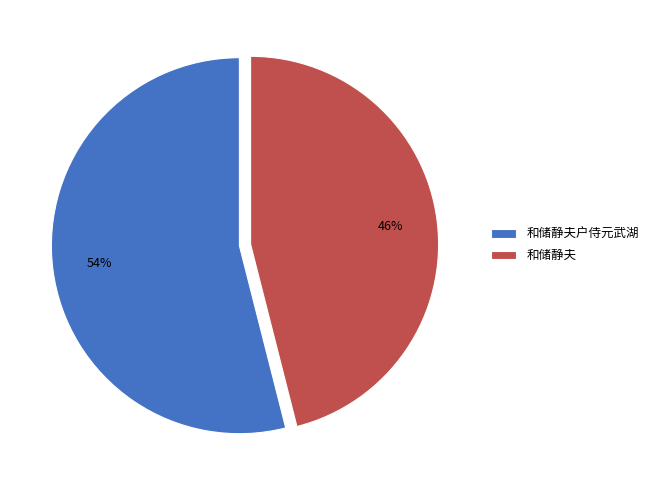

How many segments does this pie chart have?

2